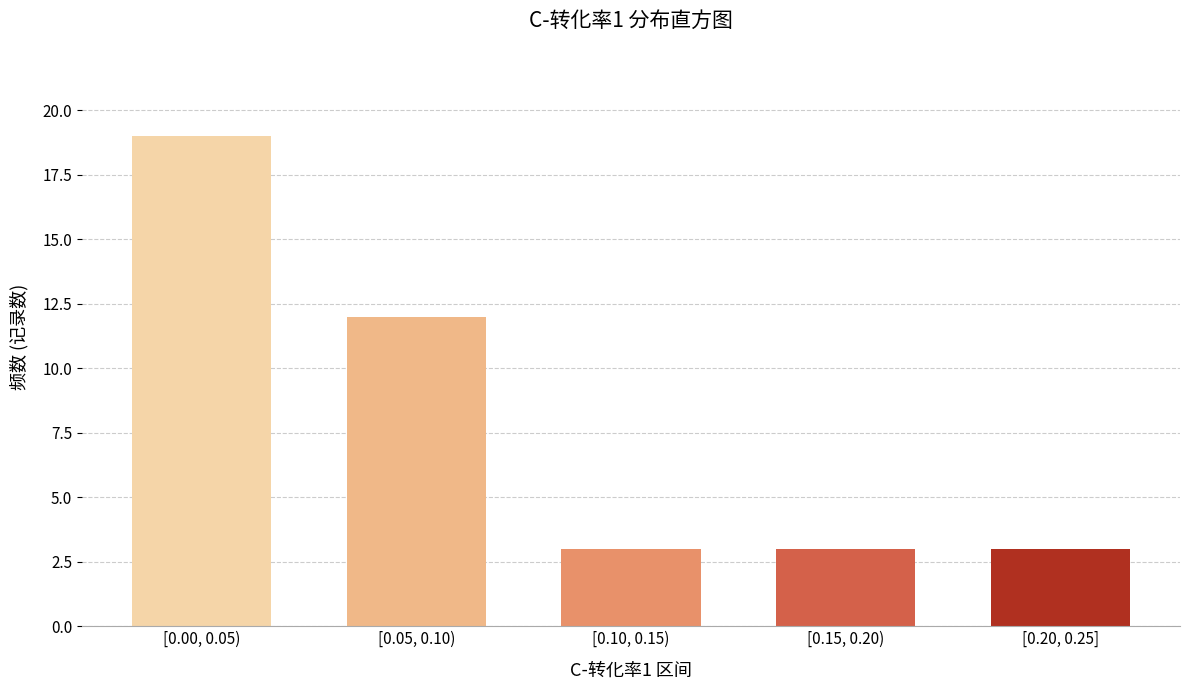

Reading left to right, extract all data points from this chart.

19	12	3	3	3